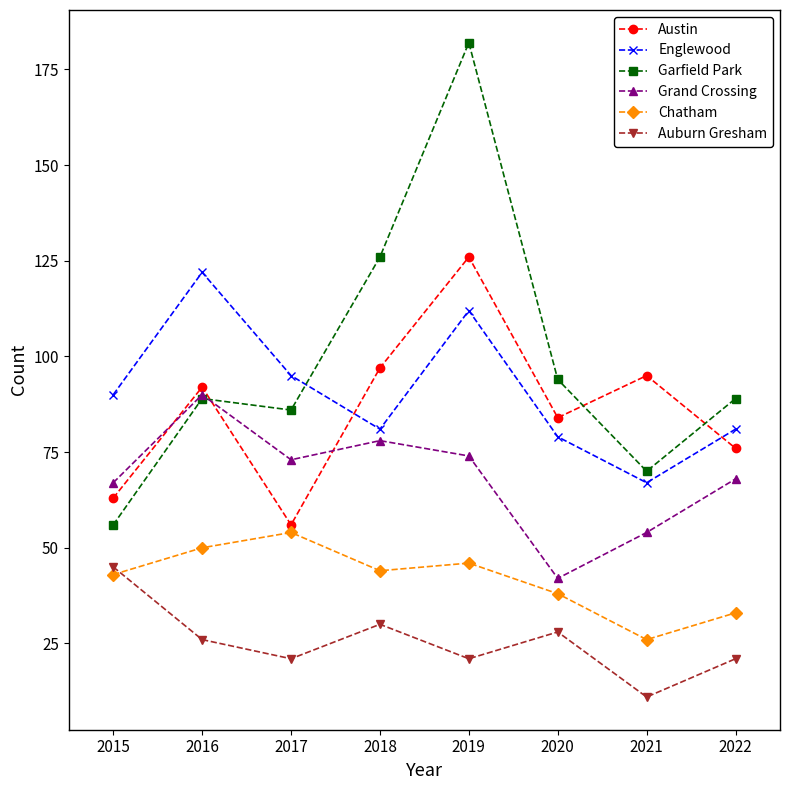

What is the total value across all series at 2020?

365